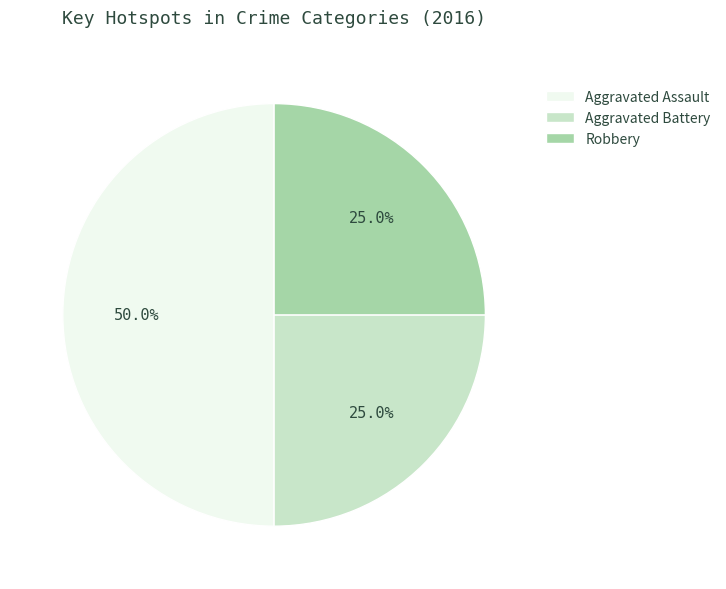

What is the largest slice in the pie chart?

Aggravated Assault